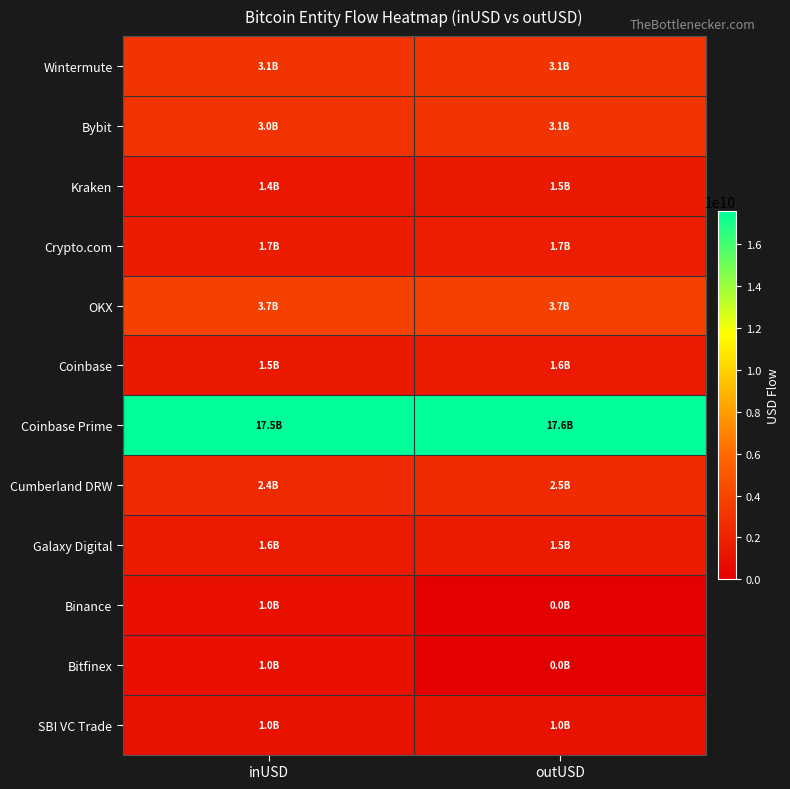

What is the maximum value shown in the chart?

17564037449.6